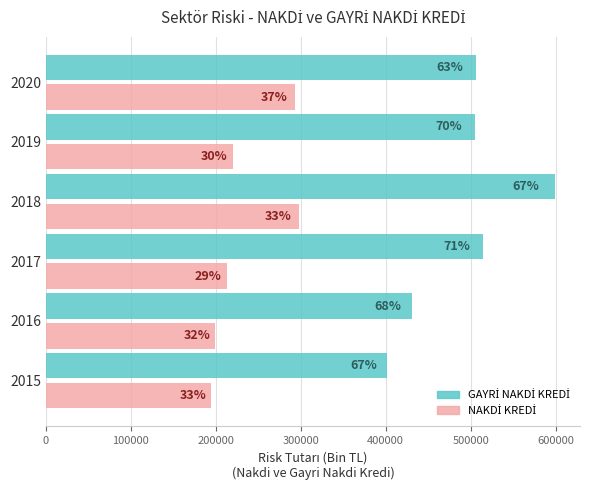

Are the bars horizontal?

Yes